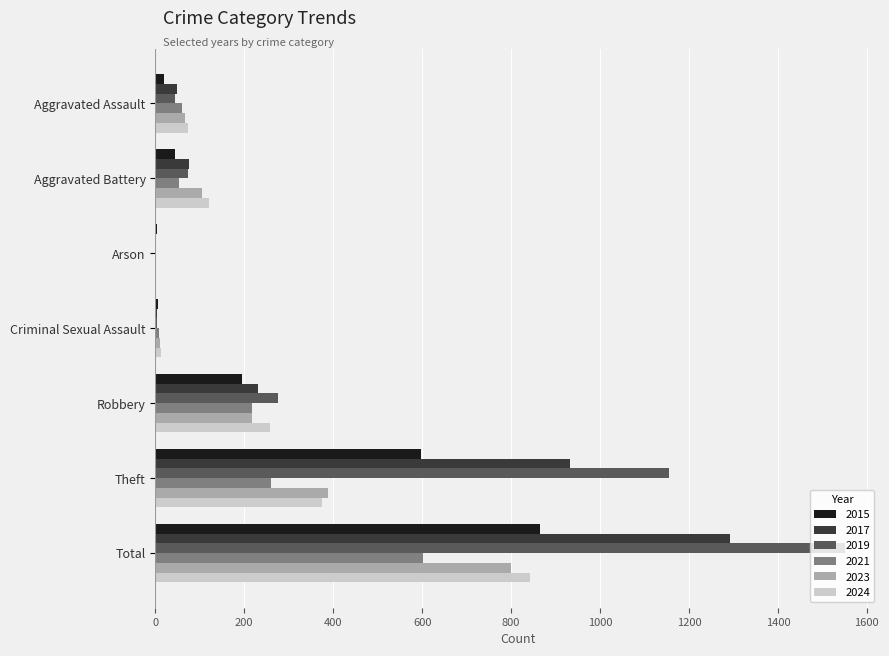

At which category is the sum across all series the highest?

Total